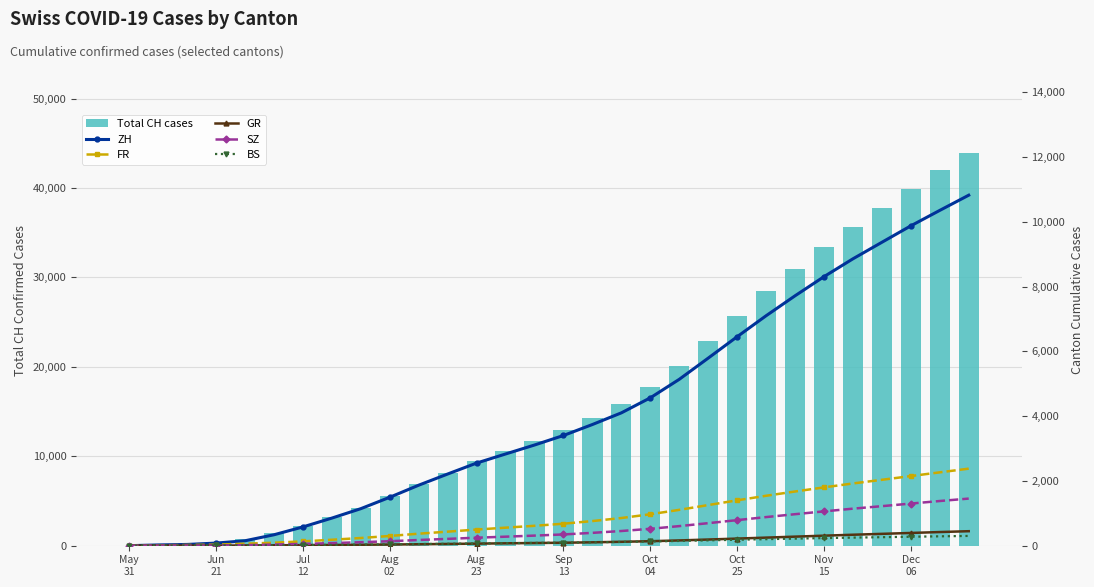

What is the greatest value displayed?

43893